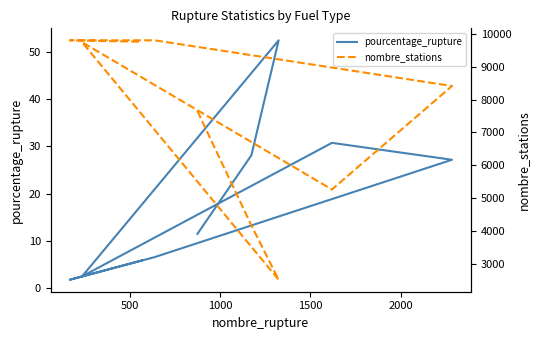

How many interior local peaks does the nombre_stations series have?

1